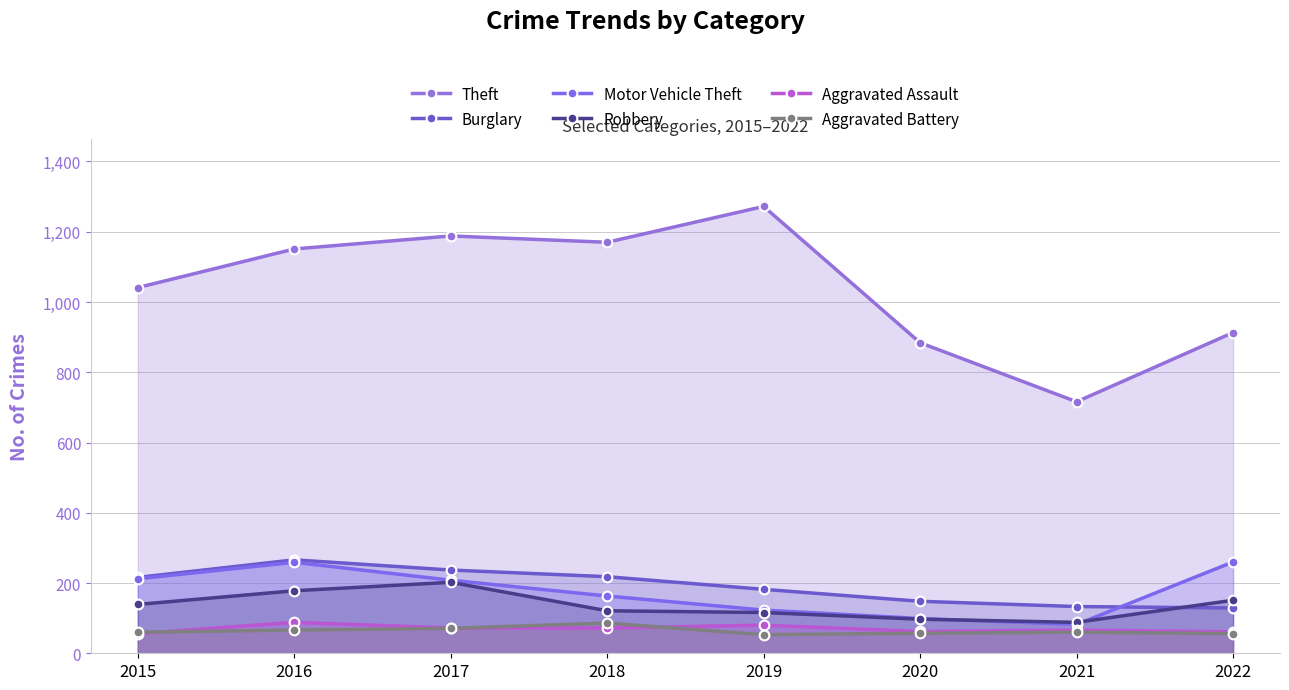

Is it true that Aggravated Battery equals 38 at 2017?

False